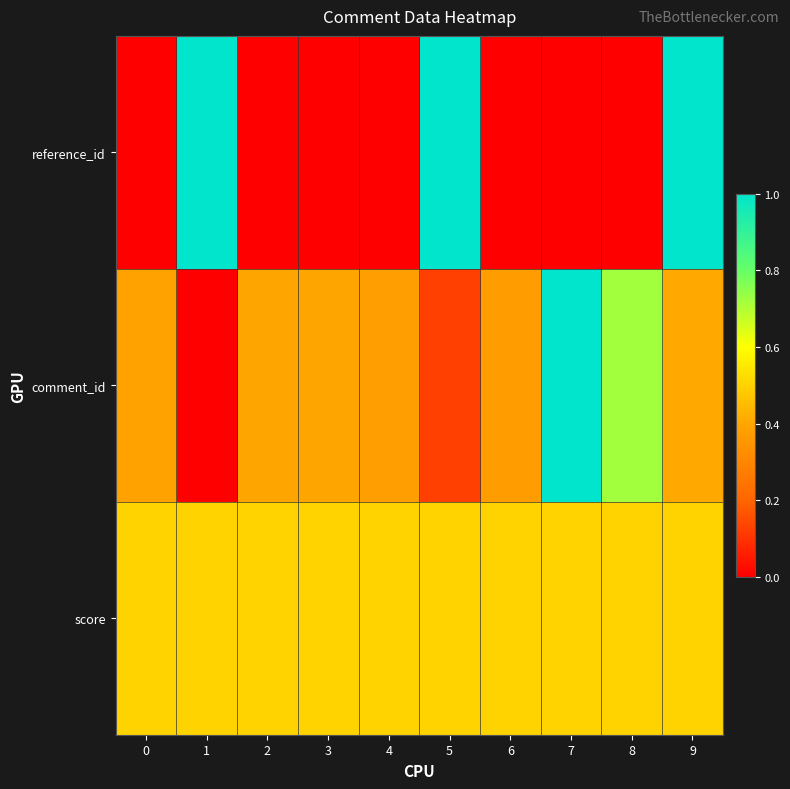

Which series has the largest total across all categories?

score